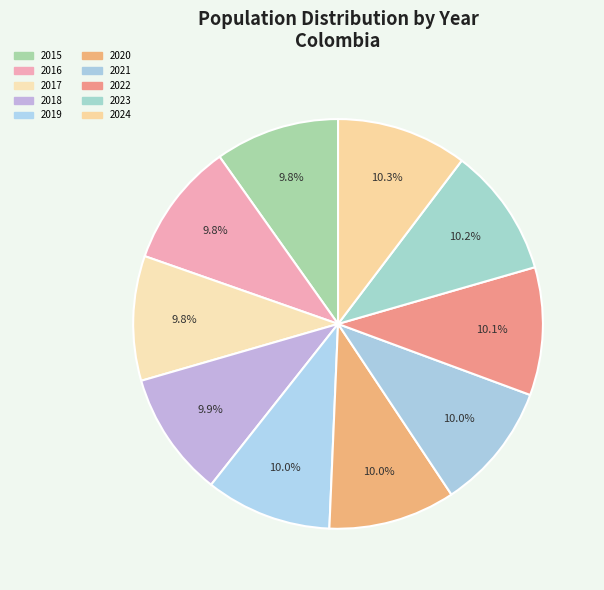

To the nearest percent, what percentage of the pie is 2020?

10%